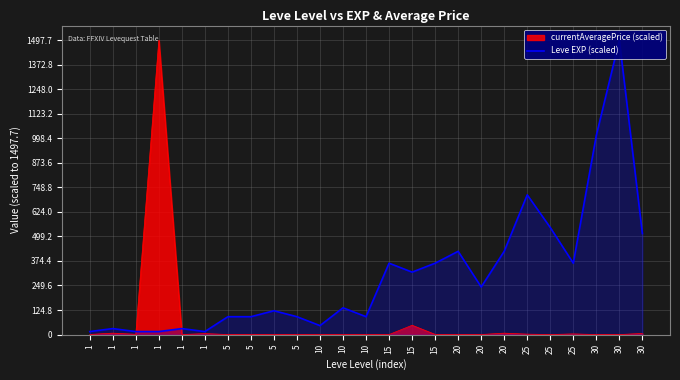

Does the chart display data point markers on the line(s)?

No